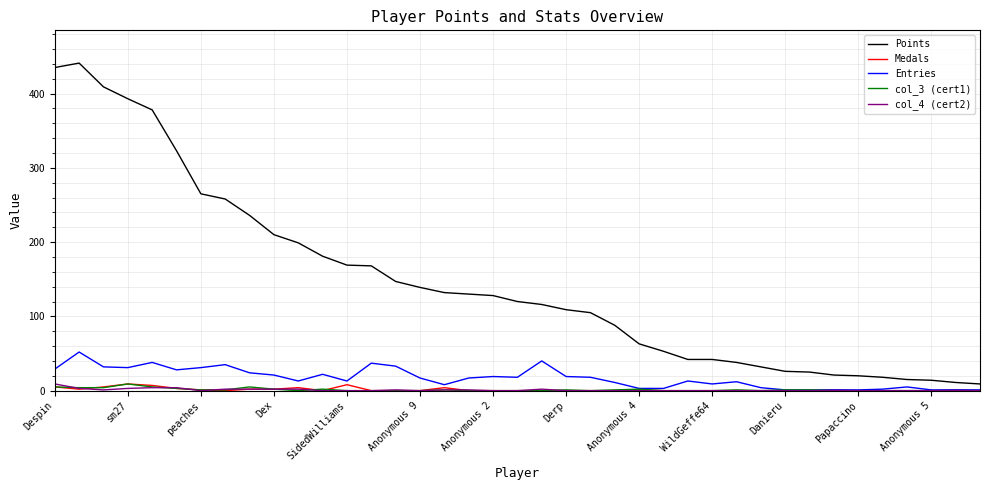

True or false: col_3 (cert1) and Points cross at least once.

False